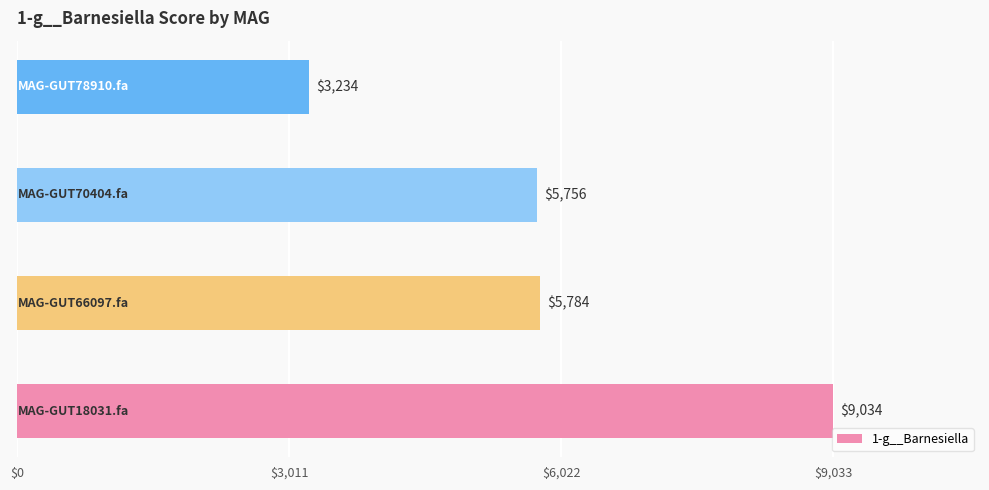

What is the minimum value shown in the chart?

3234.4